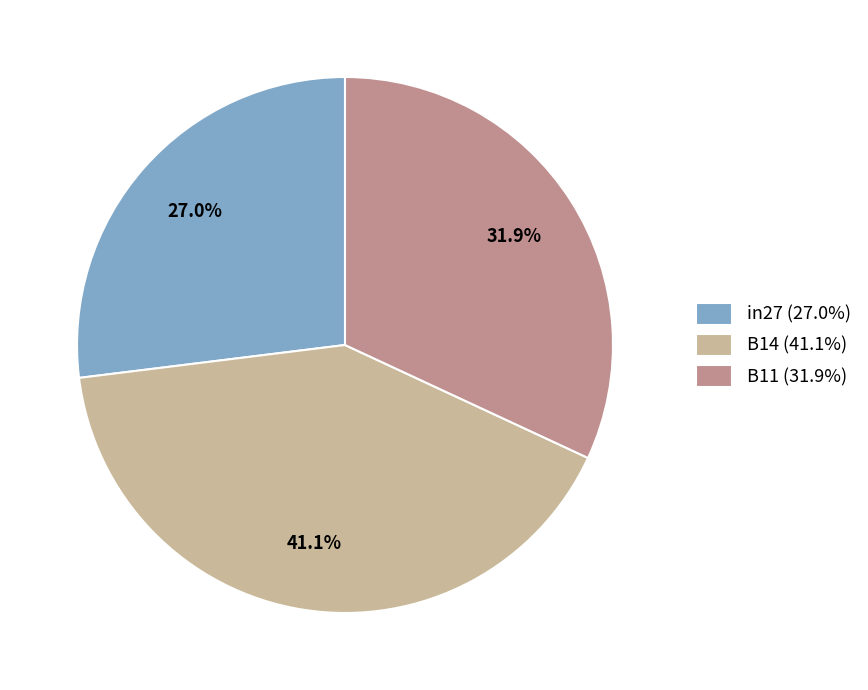

What is the largest slice in the pie chart?

B14